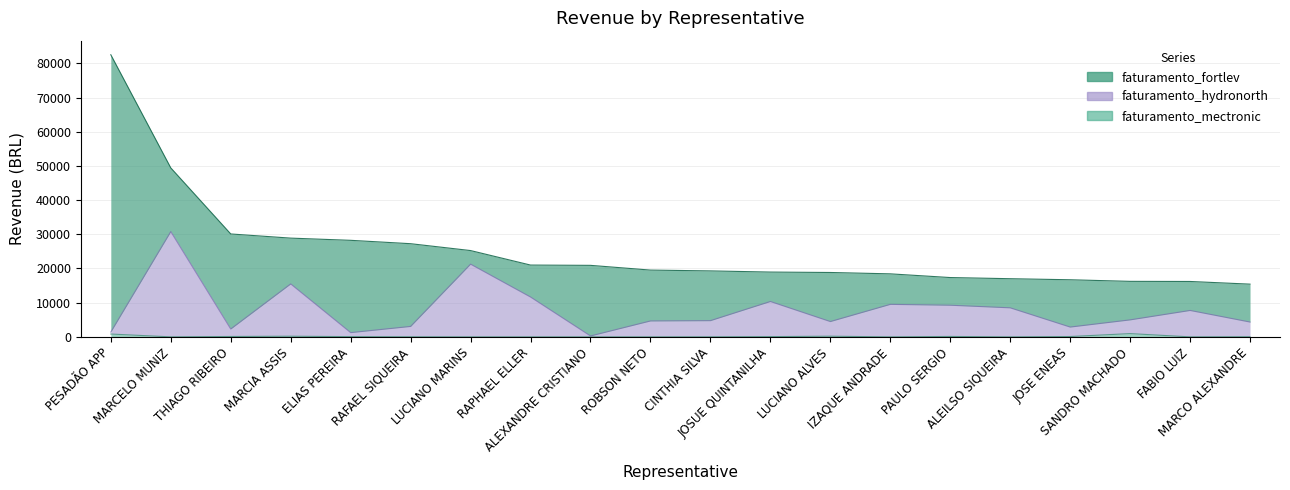

What is the difference between the second highest and minimum values in the faturamento_mectronic series?

823.5